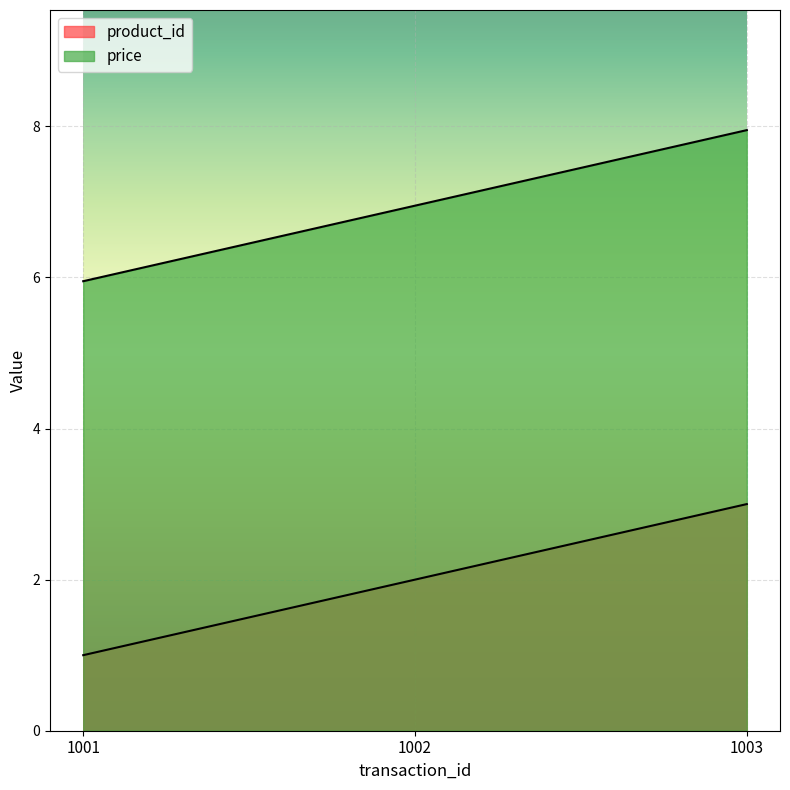

List the labels in order of price value, largest first.

1003, 1002, 1001